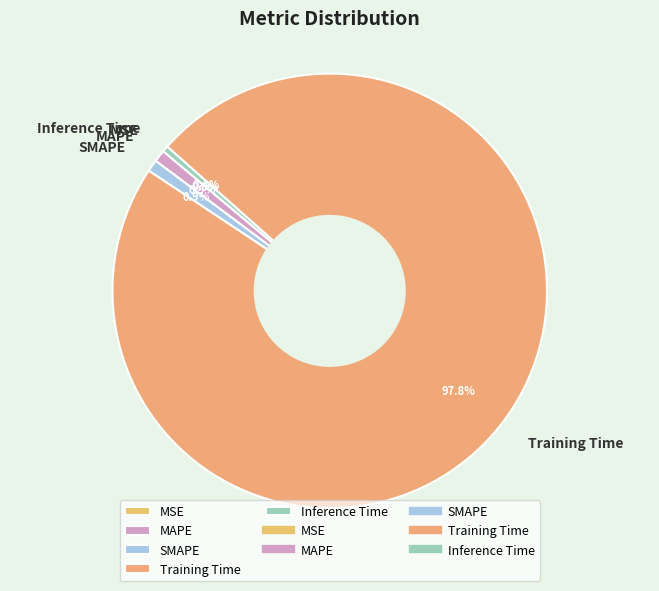

Which category has the biggest portion of the pie?

Training Time